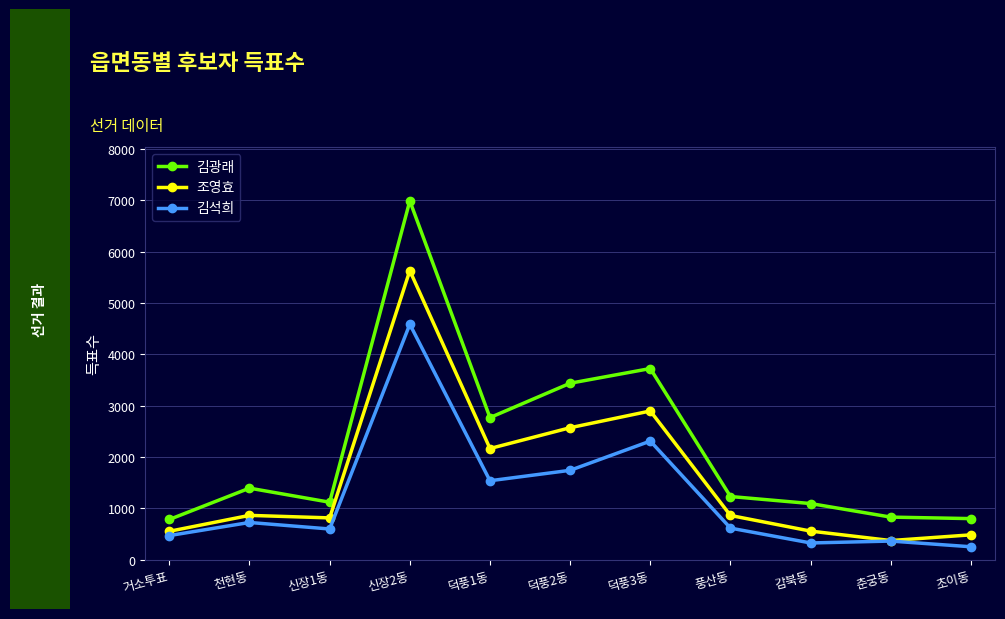

True or false: 김광래 and 조영효 cross at least once.

False